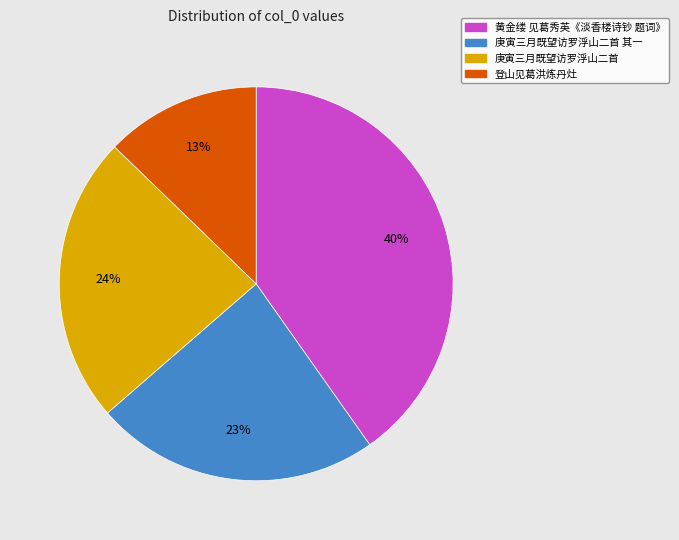

Is there any slice that represents more than half of the pie?

No